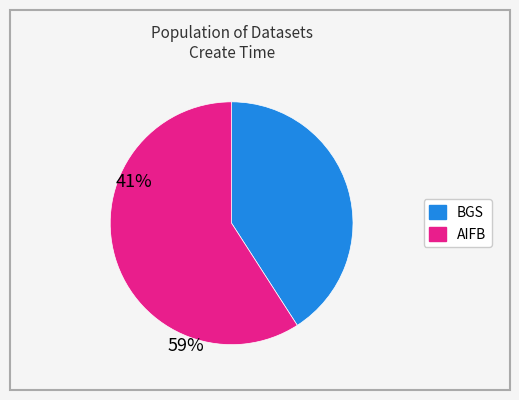

Does AIFB represent more than half of the total?

Yes